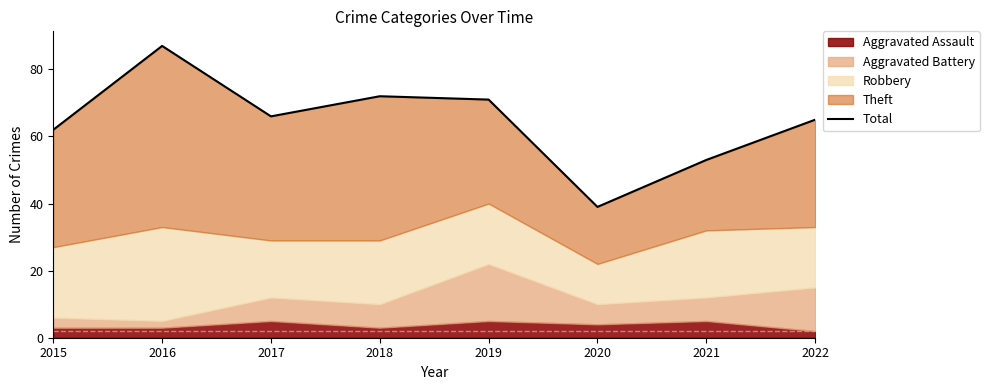

What is the difference between the second highest and minimum values?

33